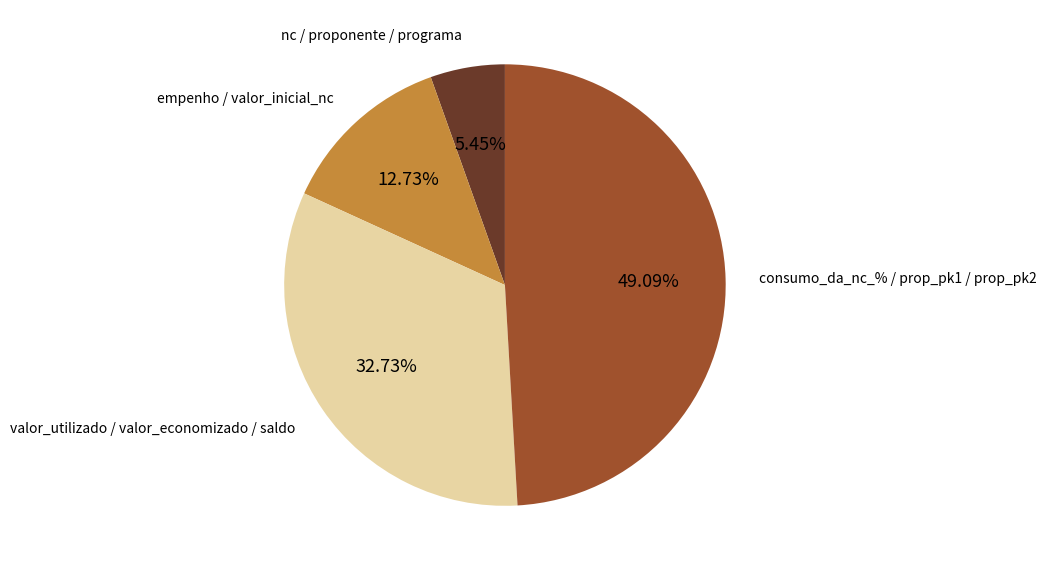

To the nearest percent, what is the difference between the largest and smallest slice percentages?

44%